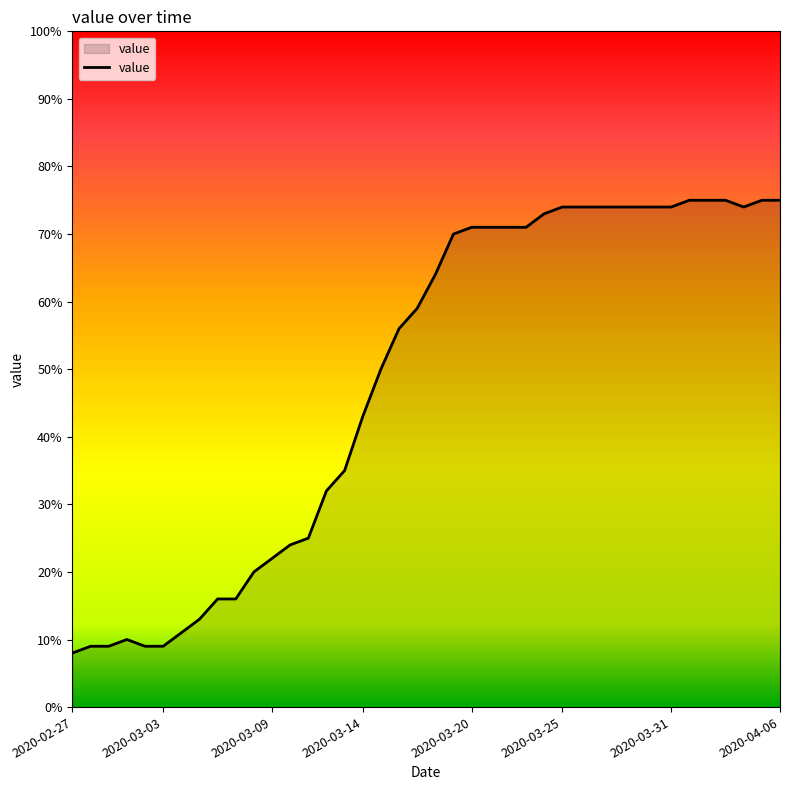

What is the difference between the maximum and minimum values?

67